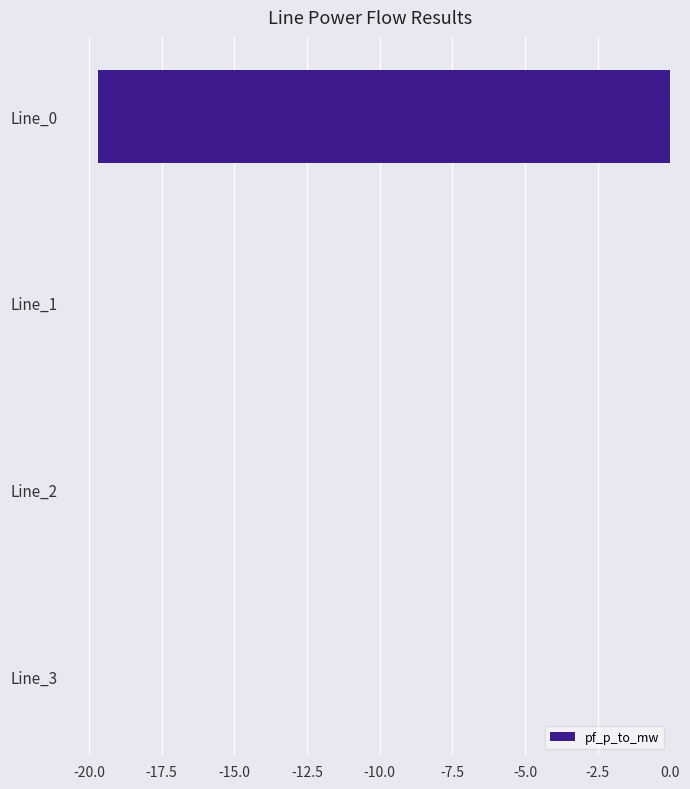

The chart shows a value of -0.0 at Line_1. True or false?

True